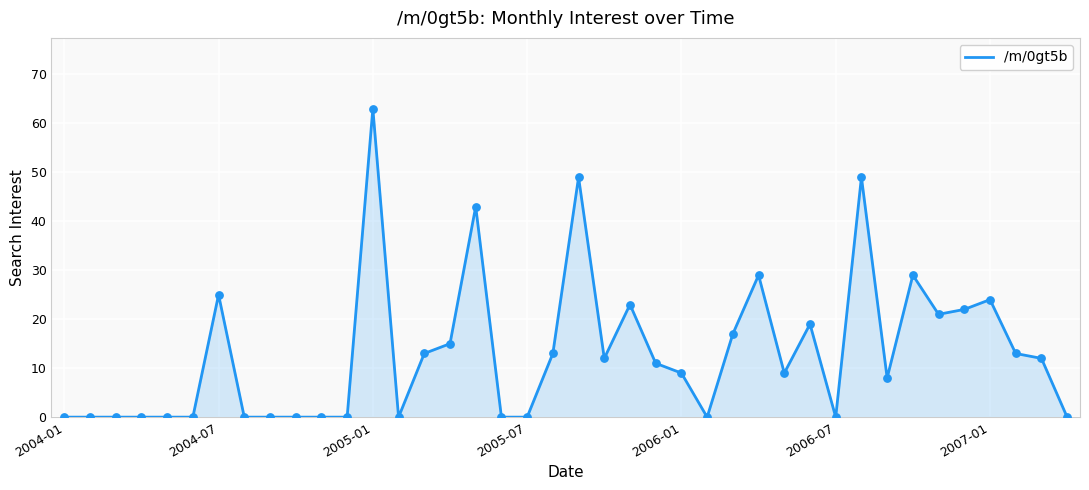

What is the difference between the maximum and minimum values?

63